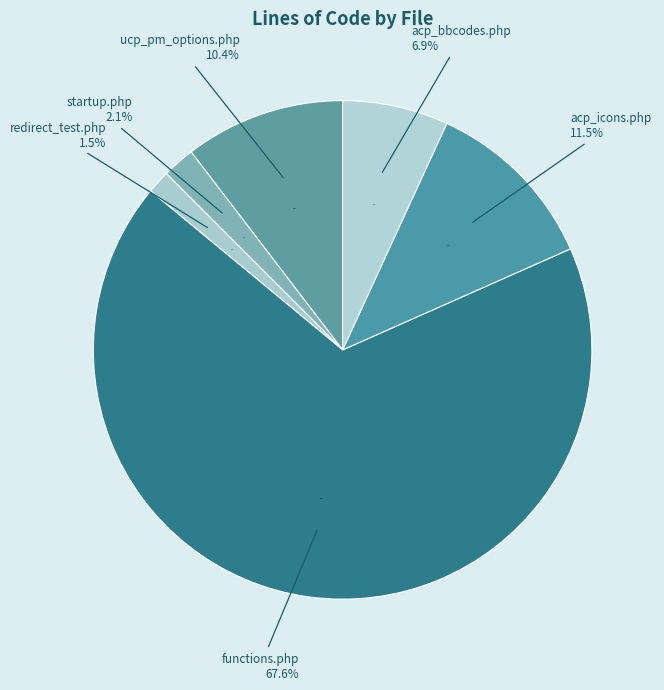

Is it true that redirect_test.php is 12% of the pie?

False